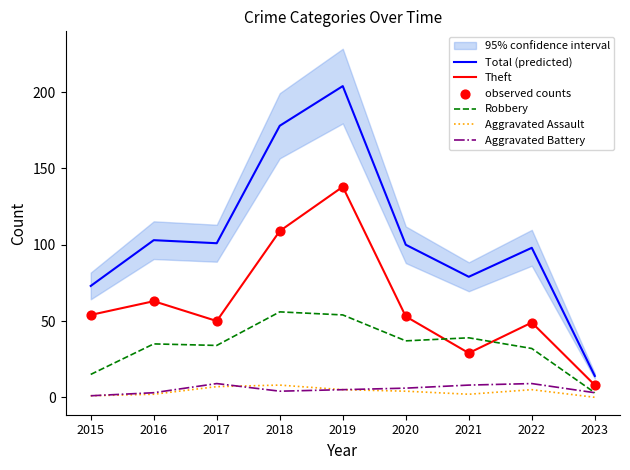

Which series has the widest spread of Y values?

Total (predicted)